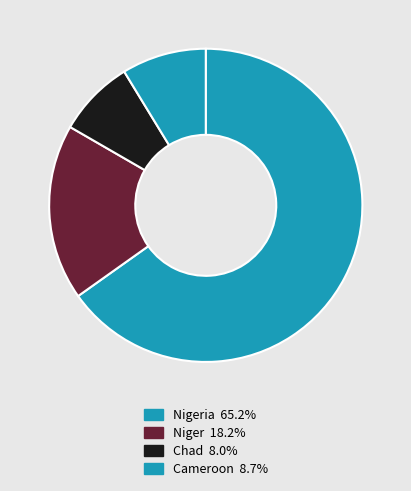

What is the largest slice in the pie chart?

Nigeria